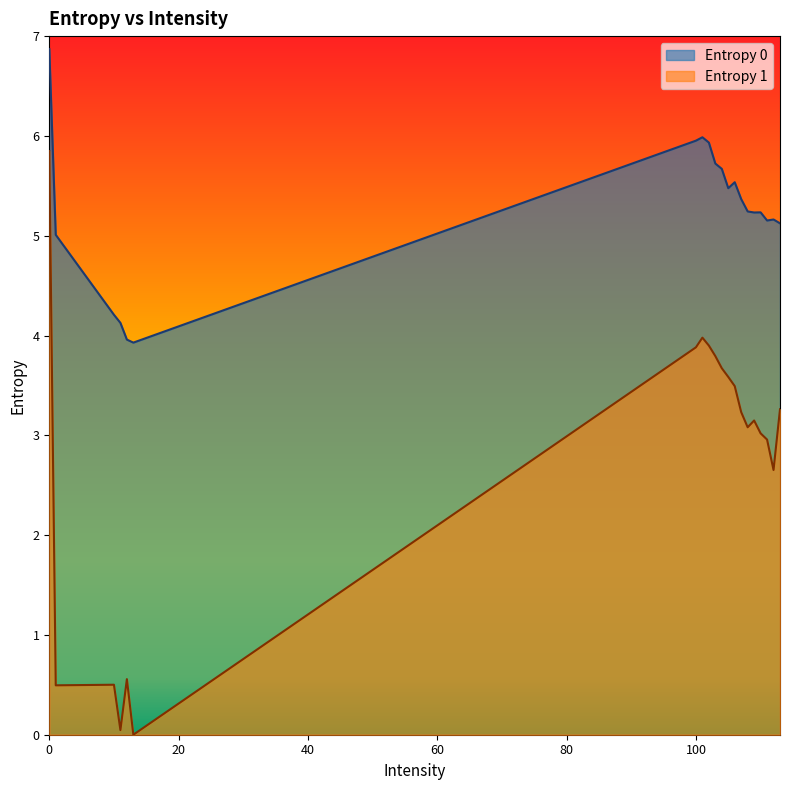

List the series in order of their peak value, lowest first.

Entropy 1, Entropy 0